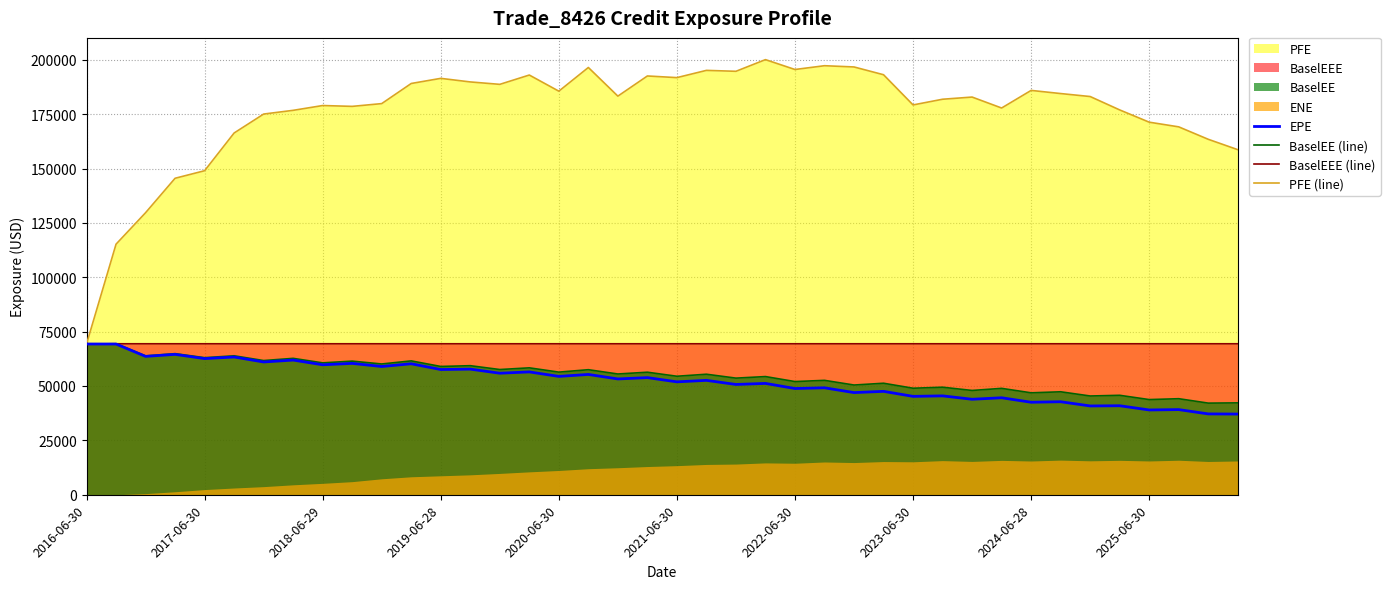

The value of EPE at 2022-06-30 is 27181.9. True or false?

False